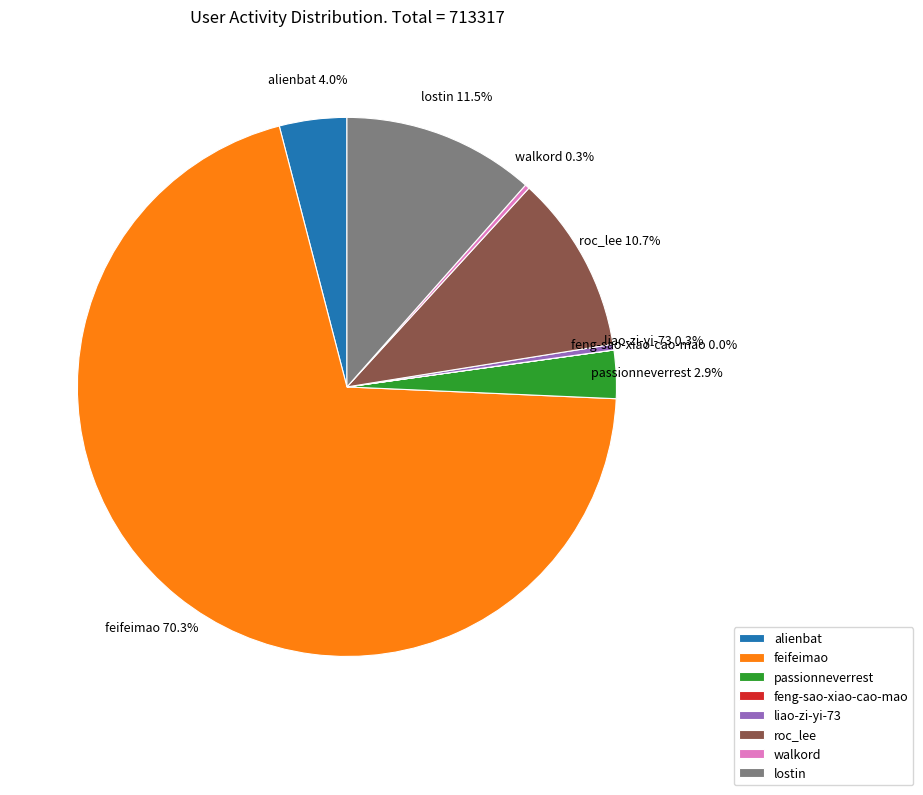

What percentage is NOT represented by alienbat?

96.0%